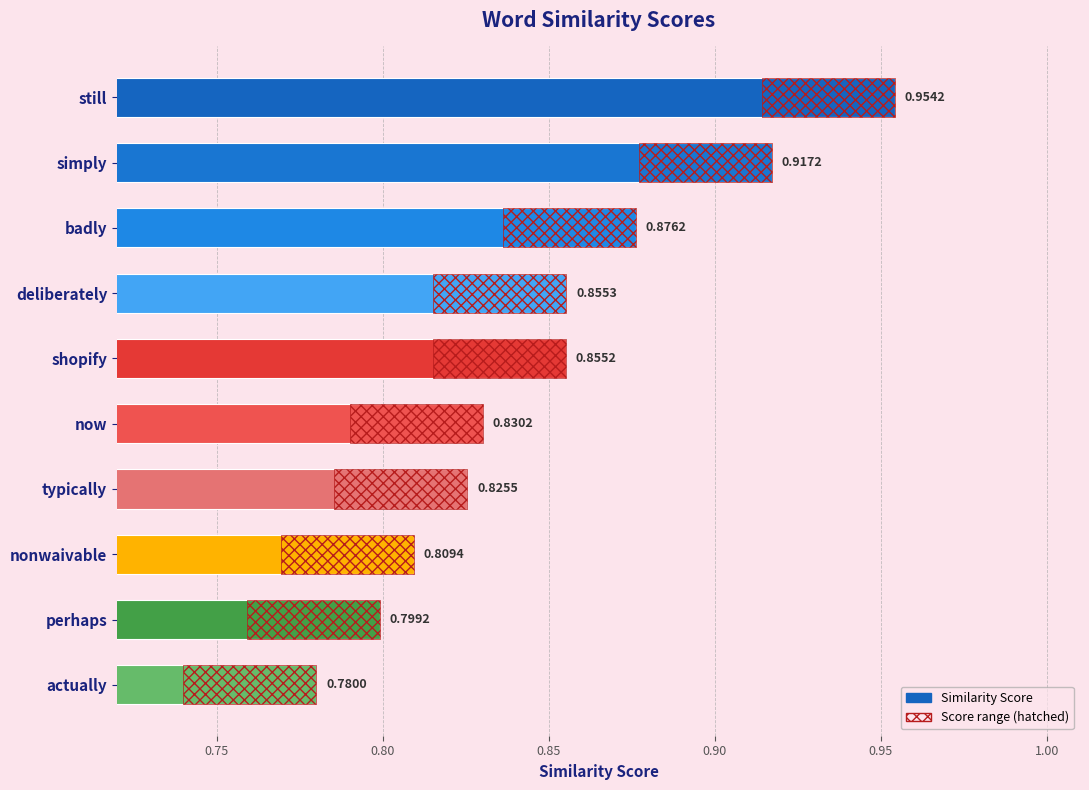

Are the bars horizontal?

Yes